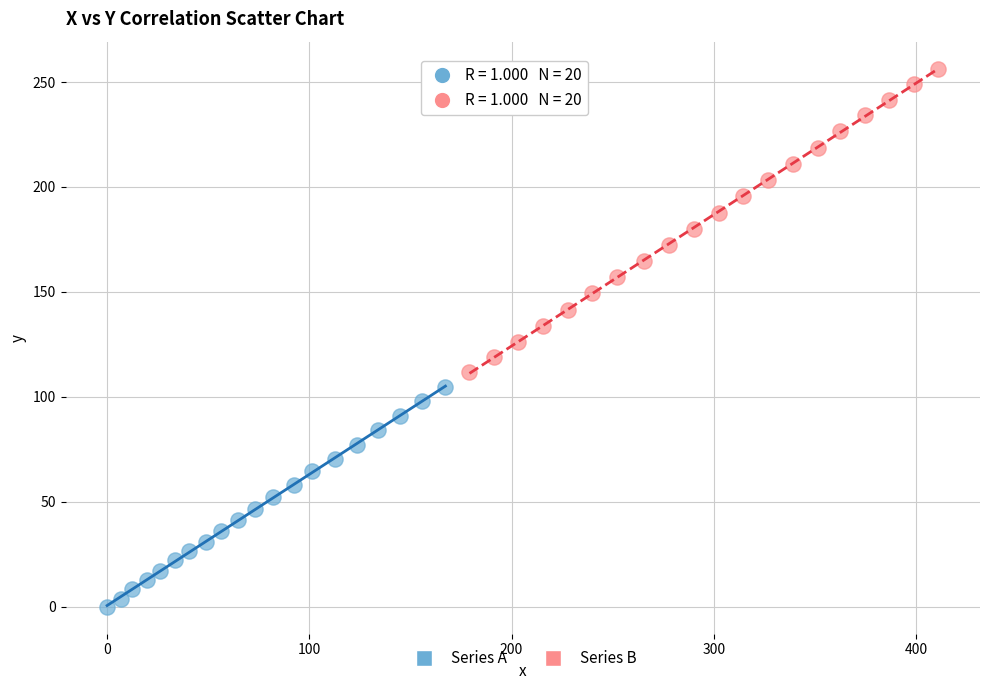

Which series reaches the minimum Y coordinate?

Series A